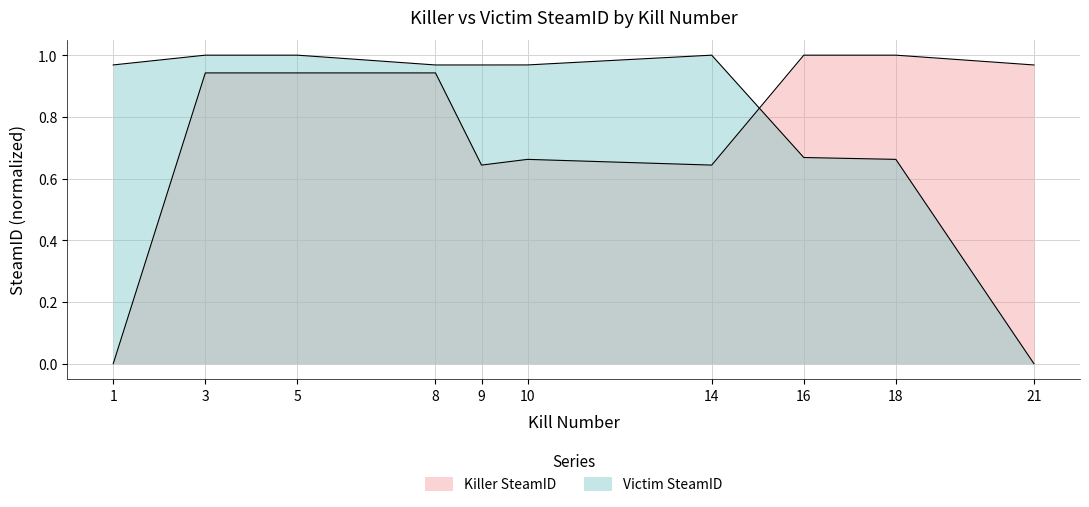

How many interior local peaks does the Killer SteamID series have?

1